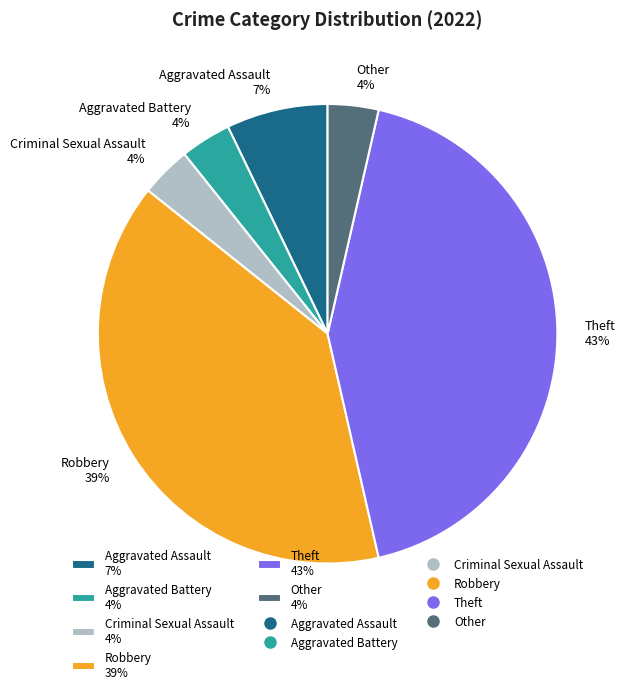

Which slice is the largest?

Theft